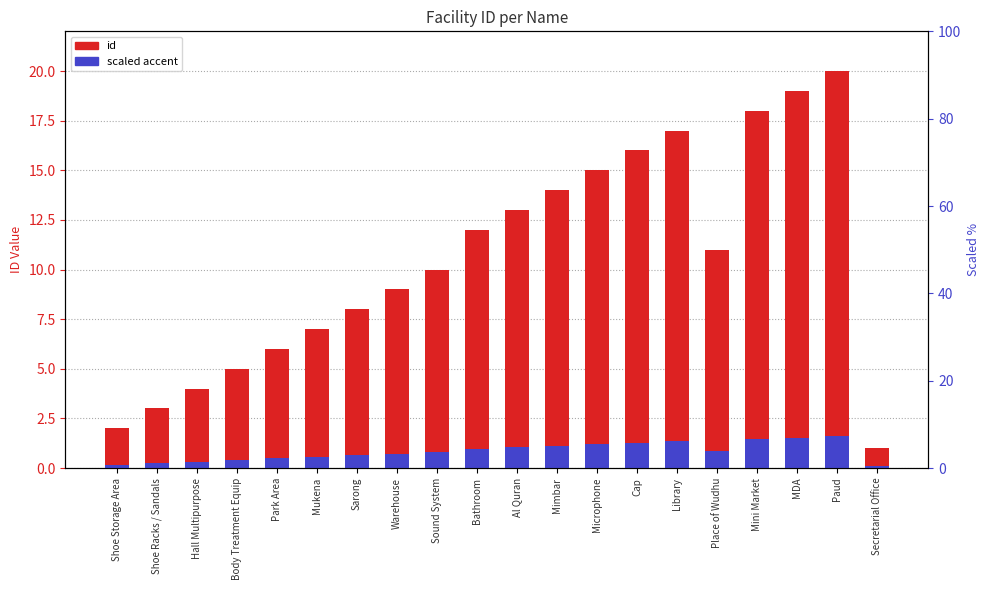

What is the difference between the highest and lowest values at Shoe Racks / Sandals?

2.8